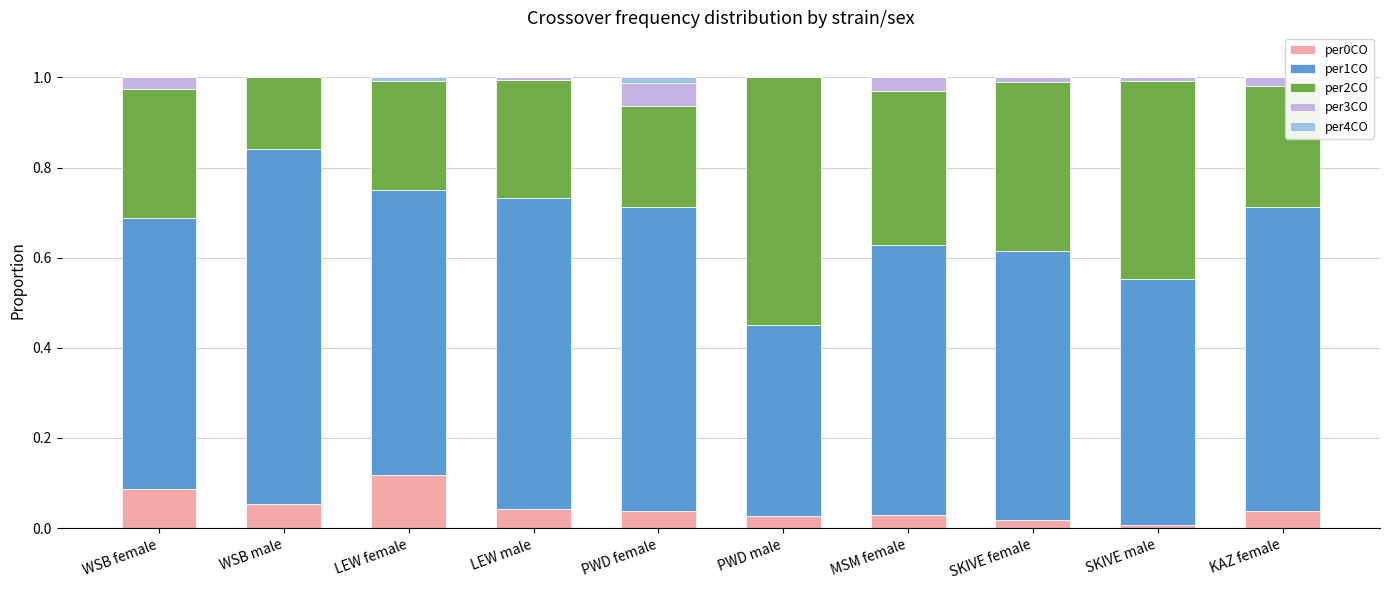

At which label does per0CO reach its peak?

LEW female